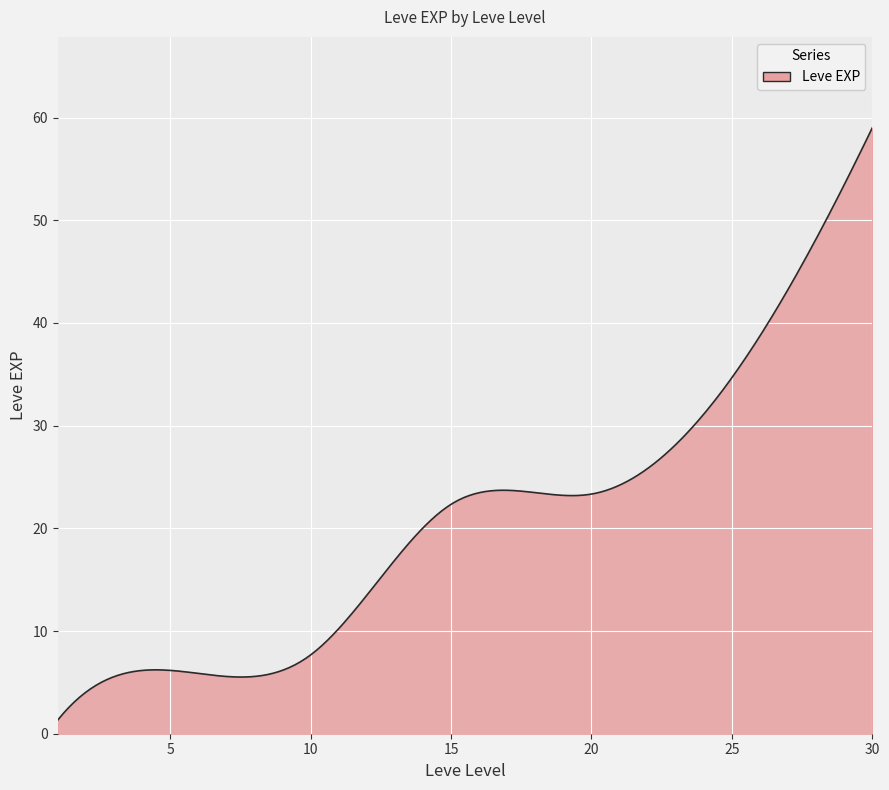

What is the difference between the maximum and minimum values?

57.7